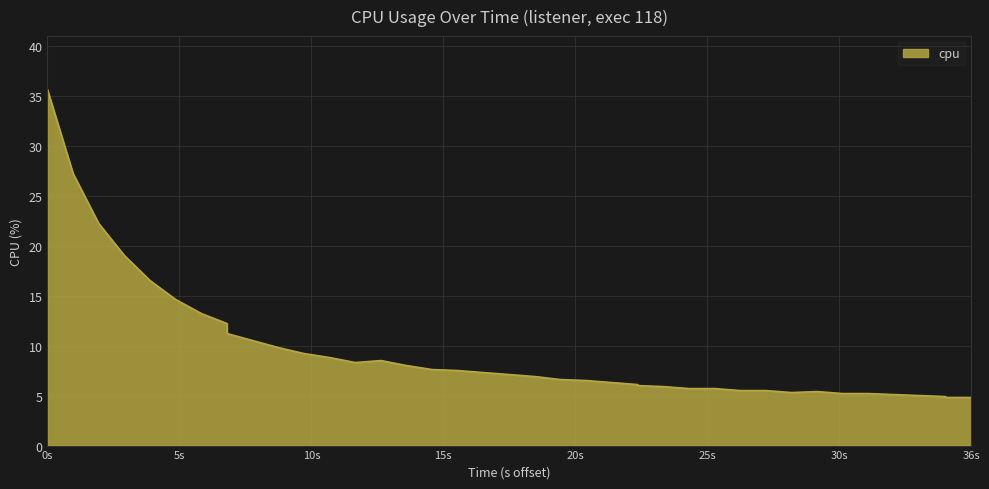

What is the value of the 32nd point from the left?

5.3